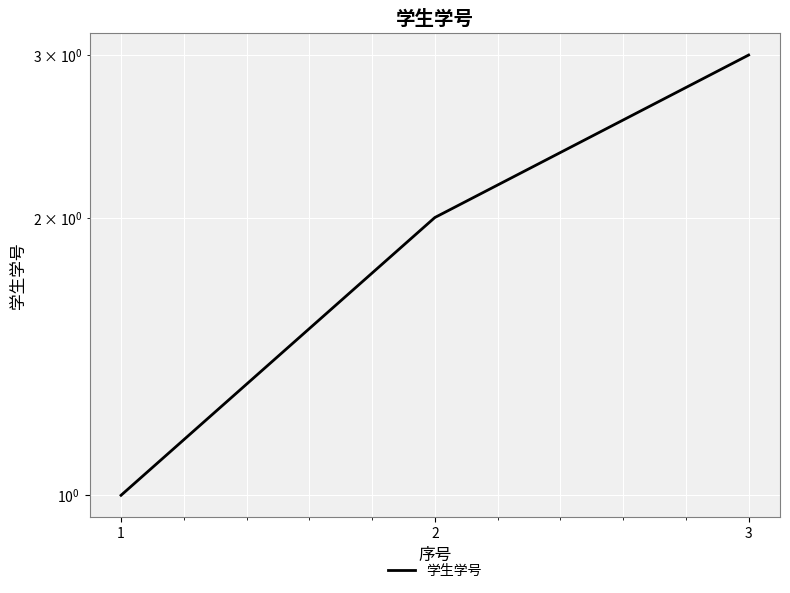

What is the value of the 3rd point from the left?

3